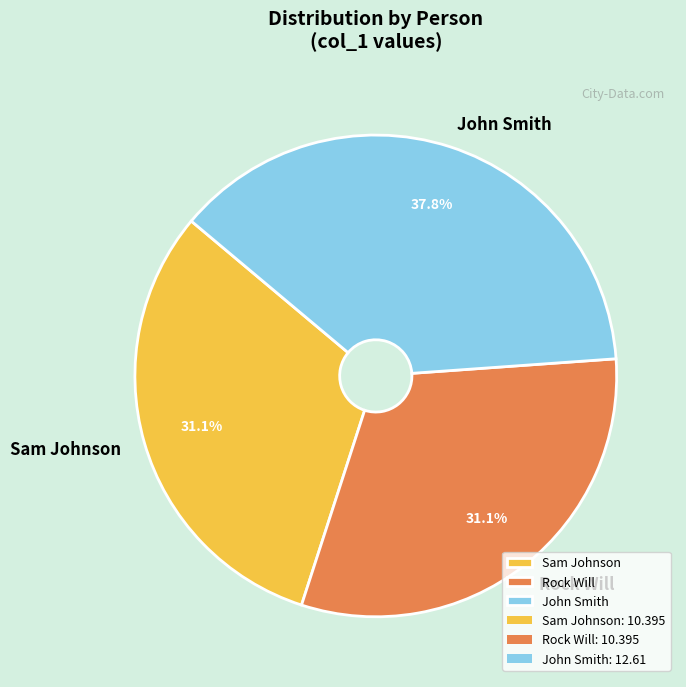

How many slices are in this pie chart?

3